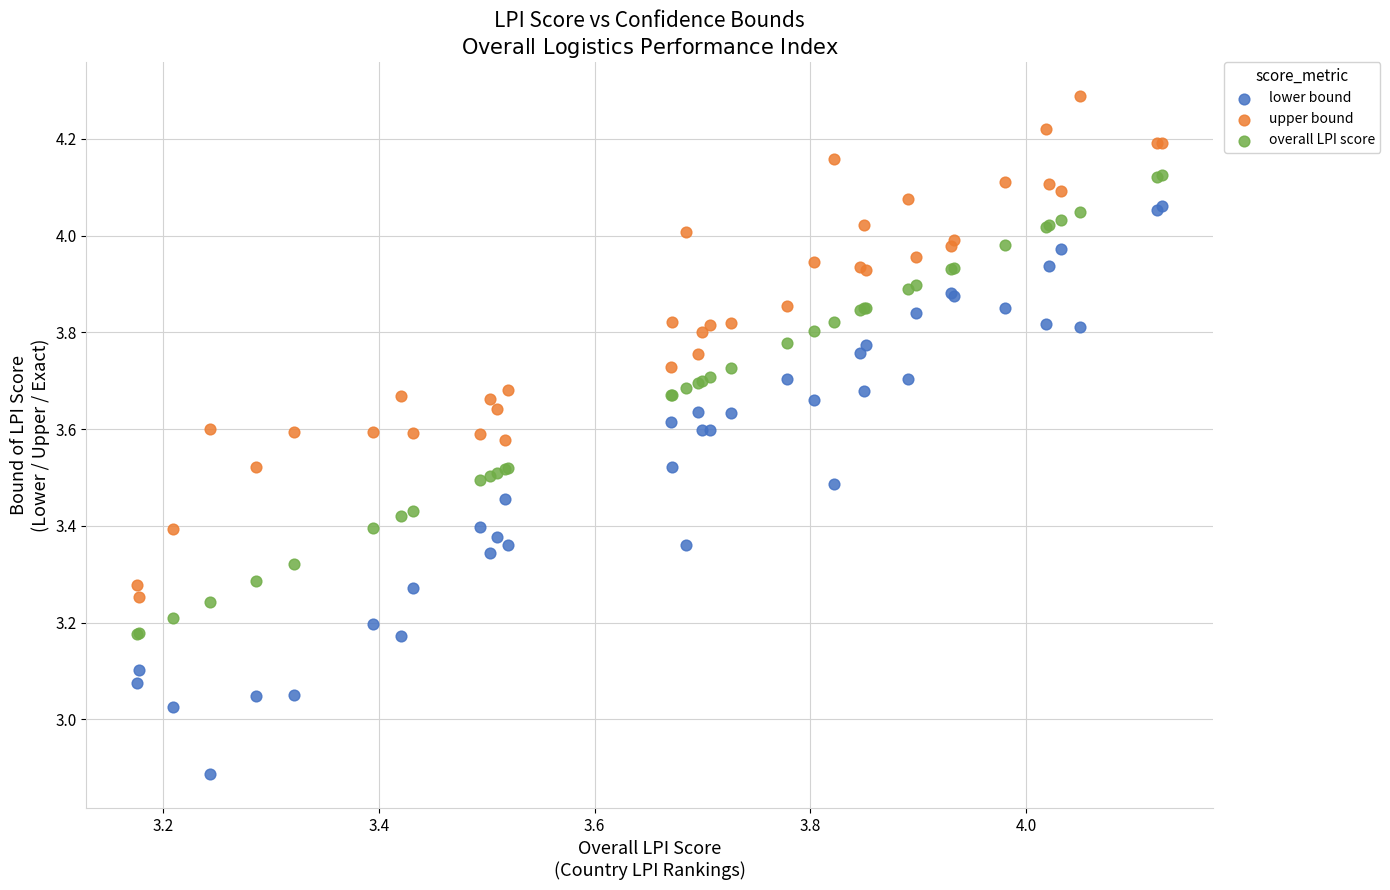

Which series contains the lowest Y value?

lower bound